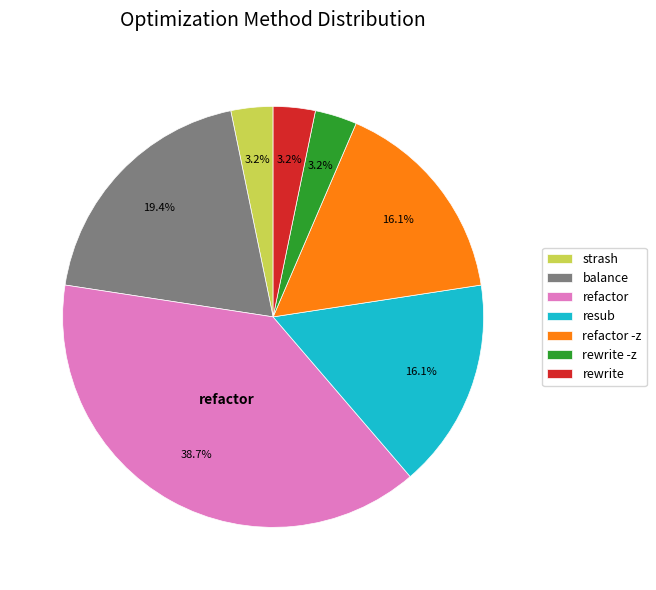

What is the ratio of the value at resub to the value at refactor?

0.4